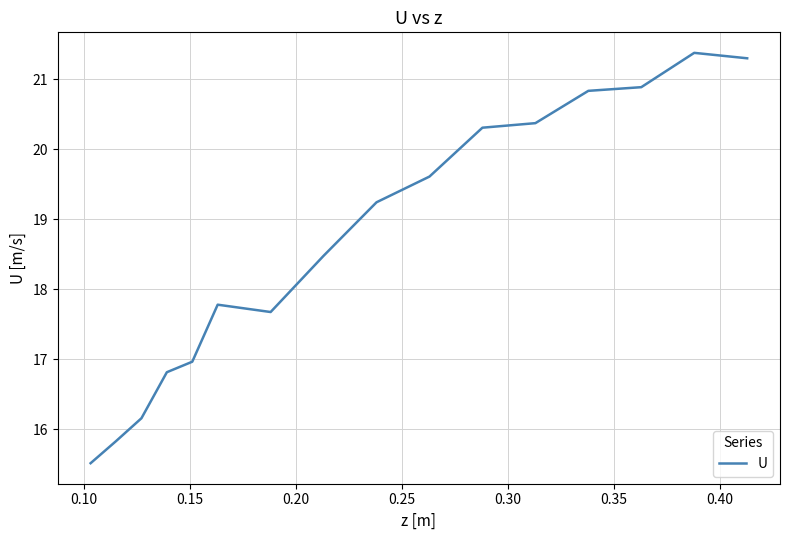

How many interior local peaks (higher than both neighbors) does the data have?

2